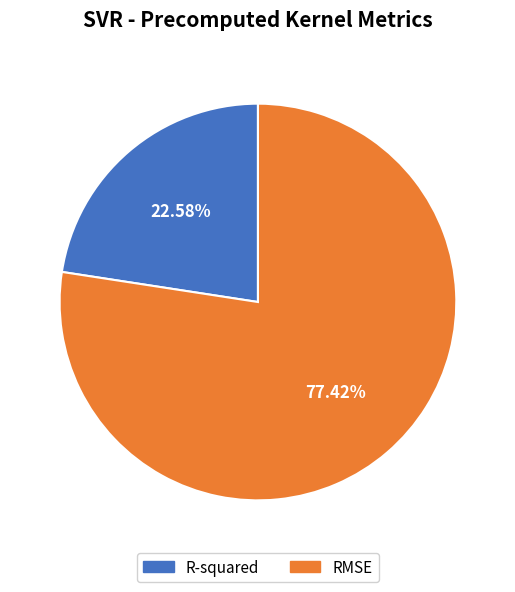

How many segments does this pie chart have?

2